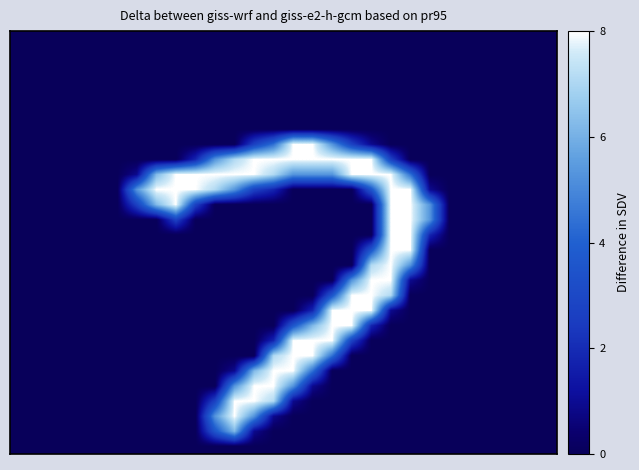

How many series are shown in this chart?

28